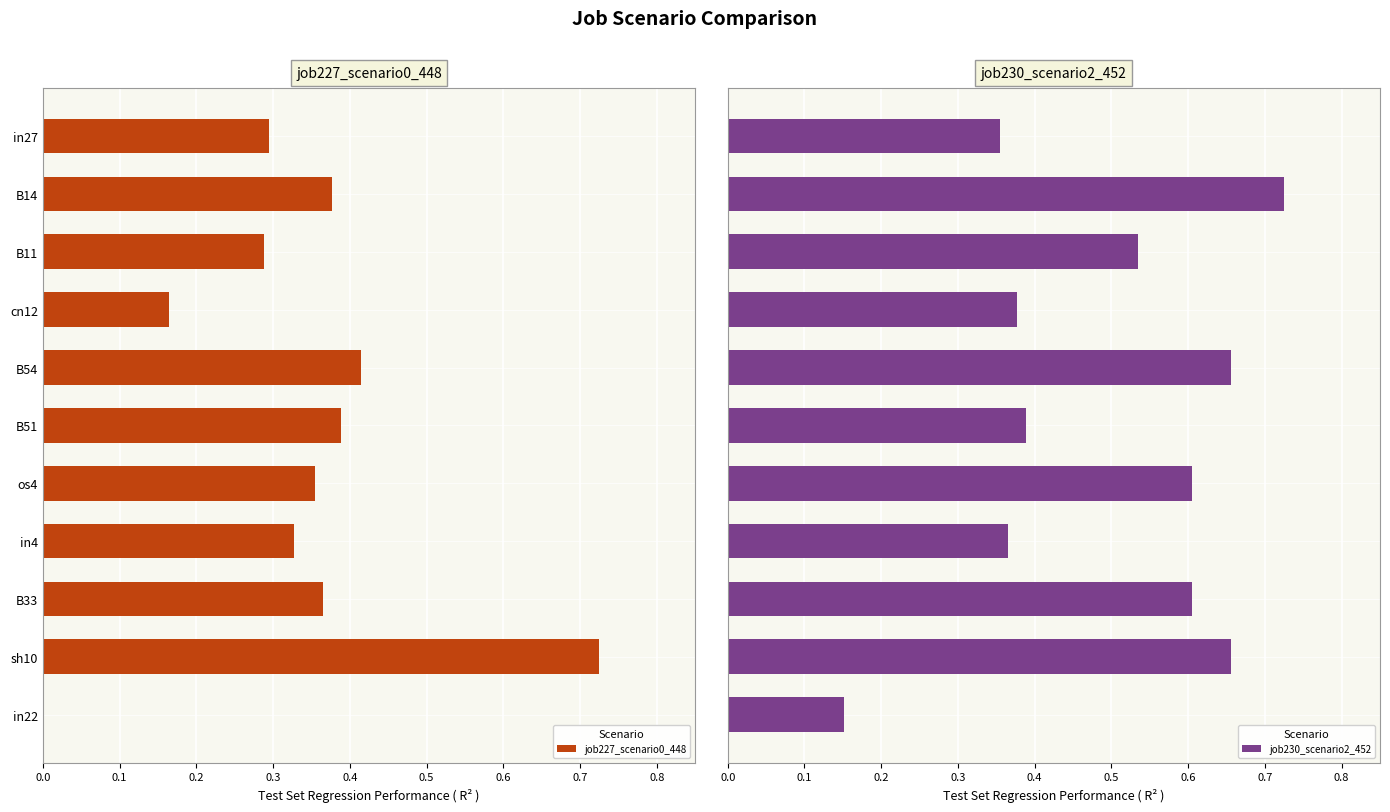

Reading left to right, what are all the values shown in this chart?

job227_scenario0_448: 0.3	0.4	0.3	0.2	0.4	0.4	0.4	0.3	0.4	0.7	0.0
job230_scenario2_452: 0.4	0.7	0.5	0.4	0.7	0.4	0.6	0.4	0.6	0.7	0.2